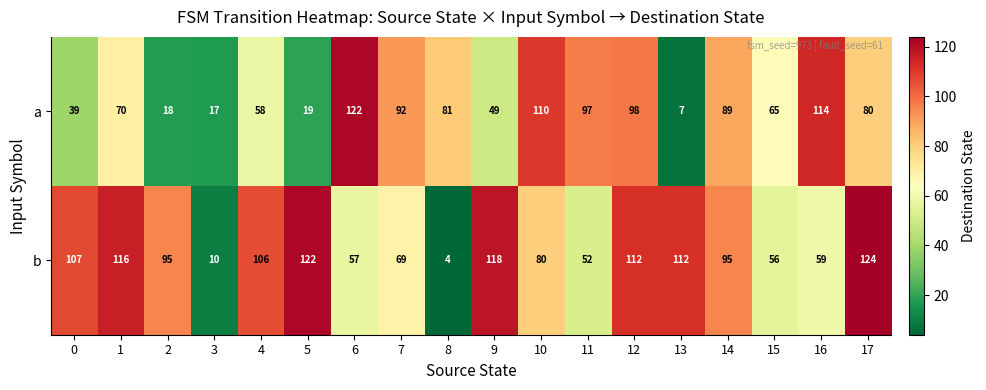

What is the total value across all series at 16?

173